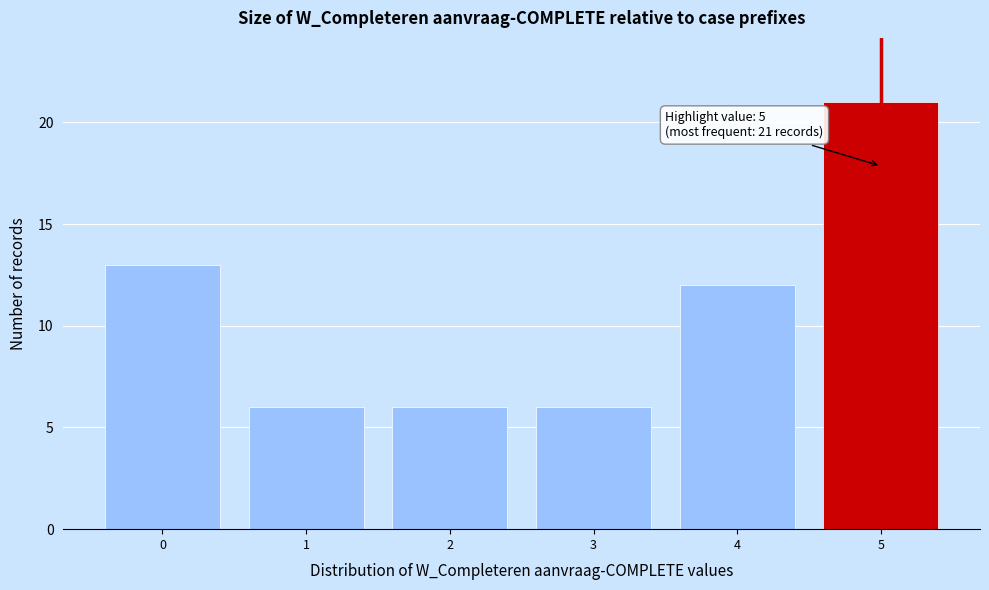

Over which range of the x-axis is the bar tallest?

4.5 to 5.5